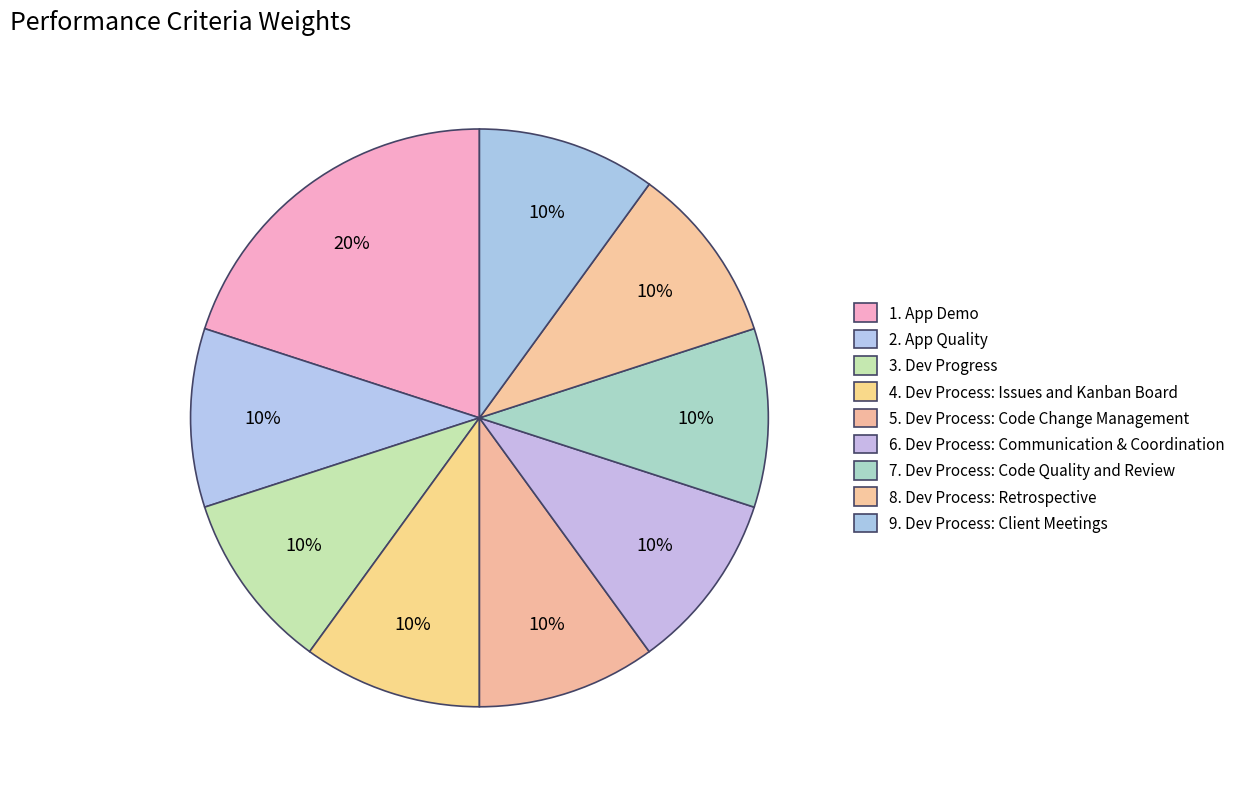

What is the change in value from 1. App Demo to 9. Dev Process: Client Meetings?

-0.1